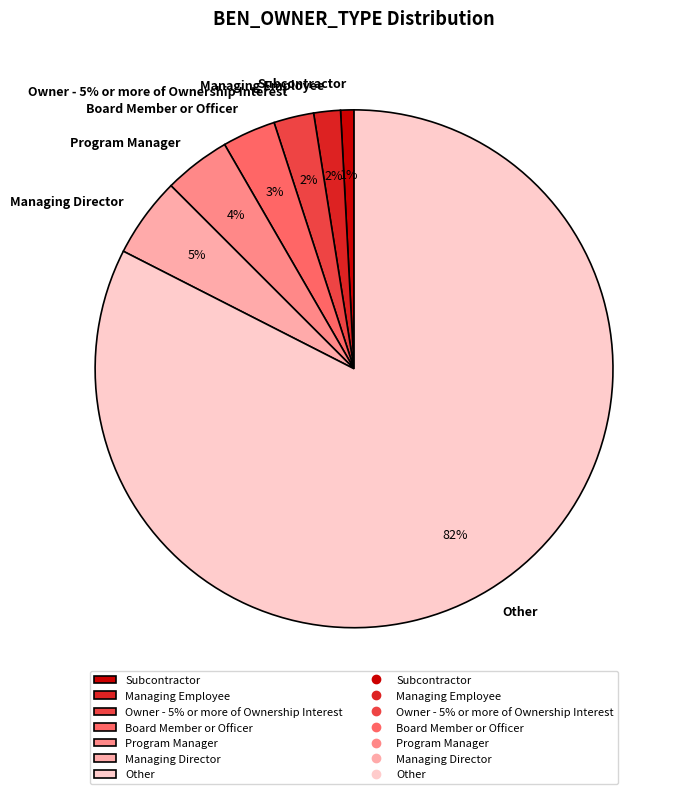

How many slices are in this pie chart?

7